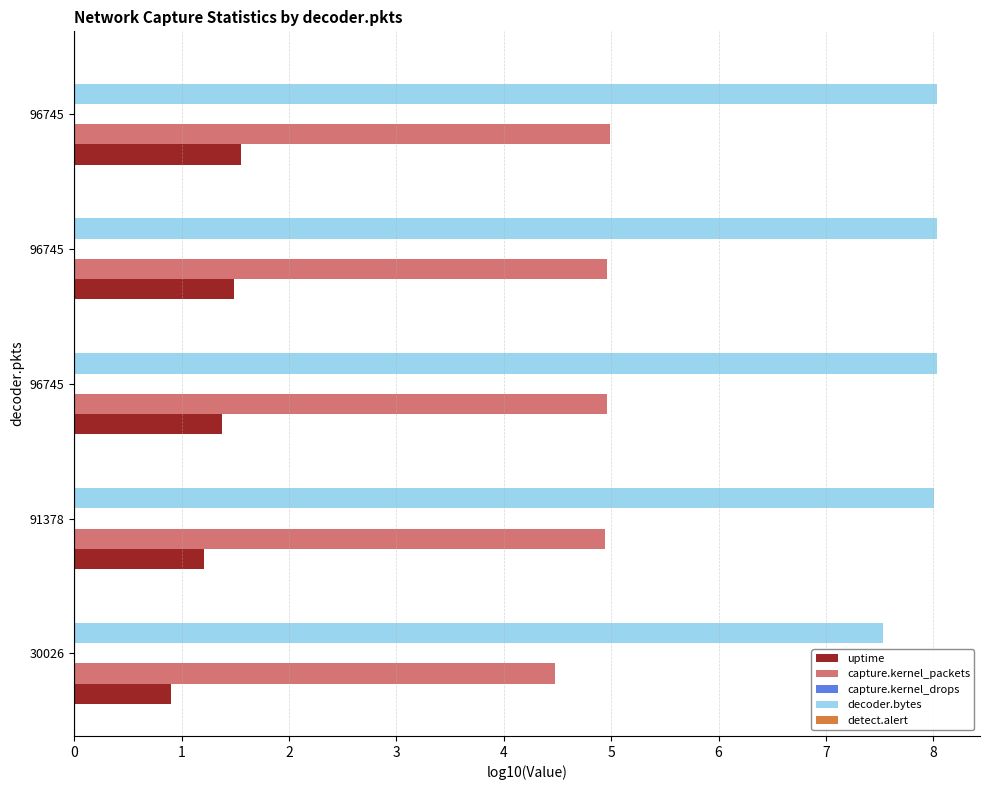

How many data points does each series have?

5